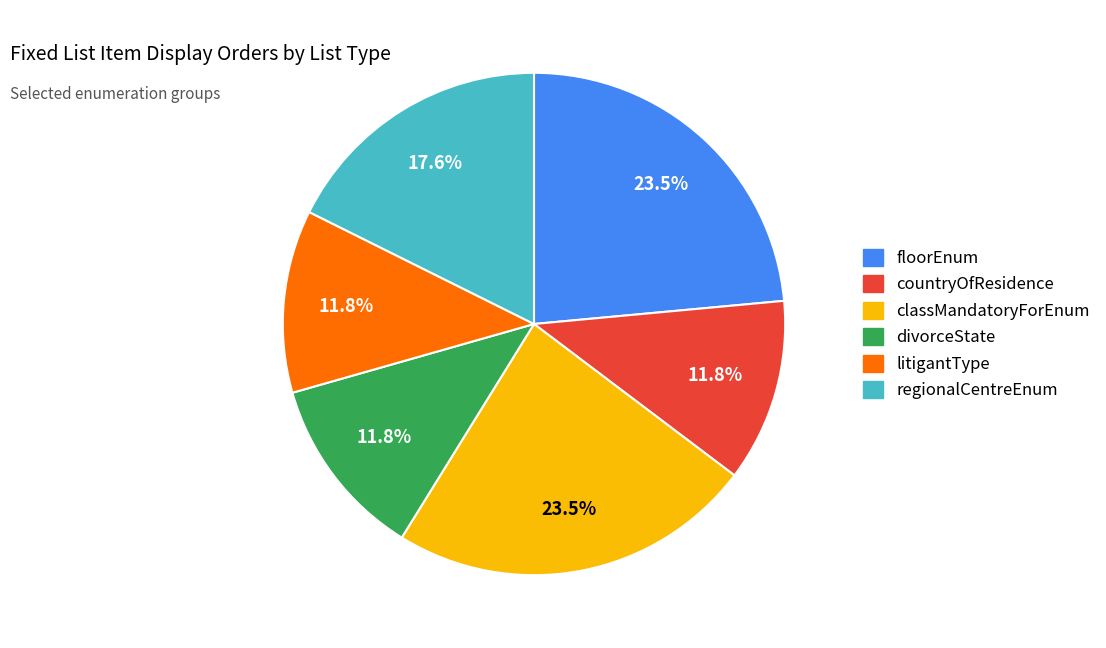

Do litigantType and countryOfResidence together represent more than half of the pie?

No